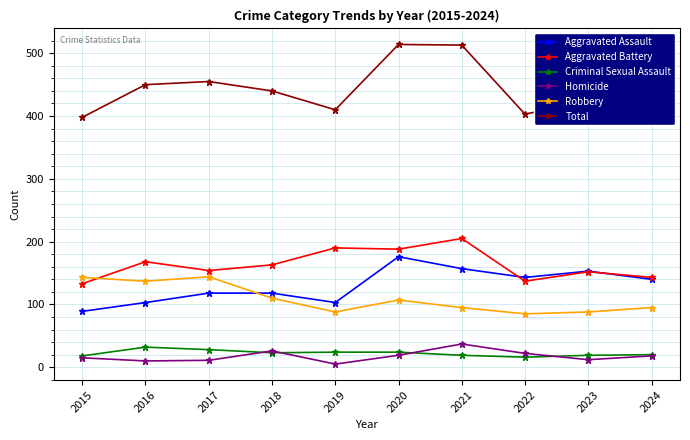

What is the minimum value for Criminal Sexual Assault?

16